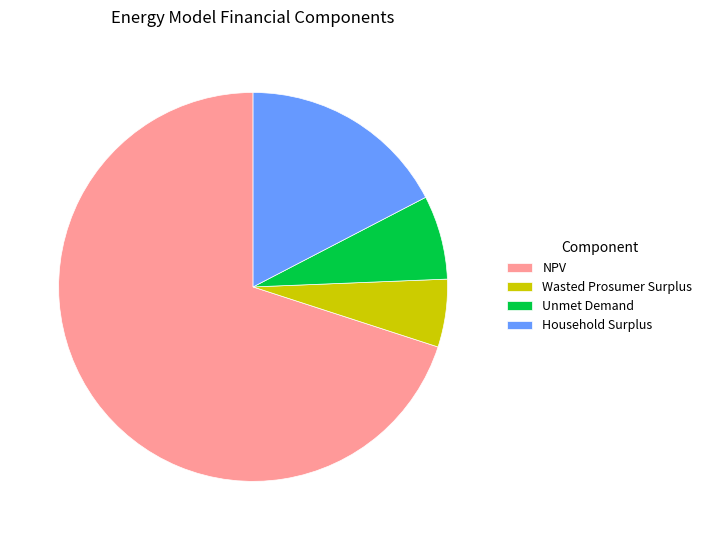

Which slice is the smallest?

Wasted Prosumer Surplus